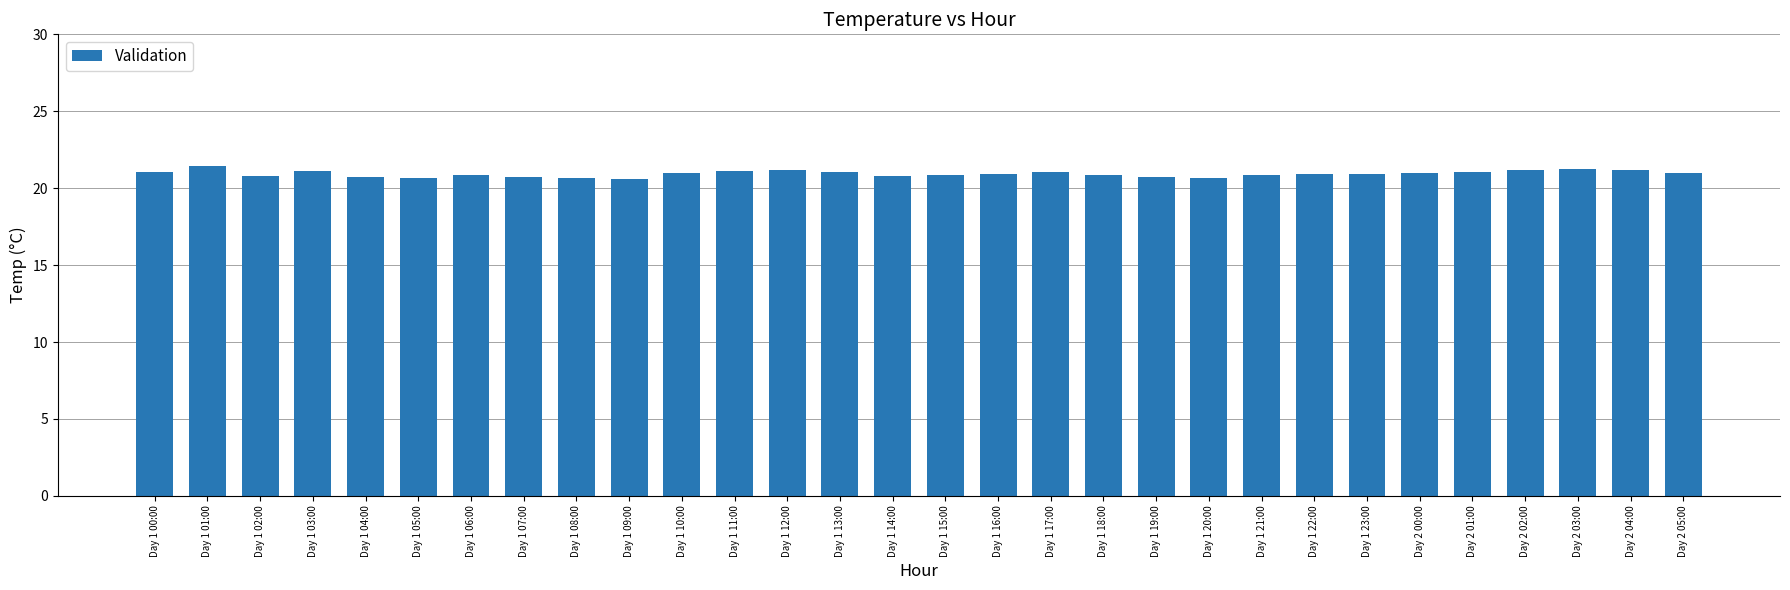

How many data points does each series have?

30